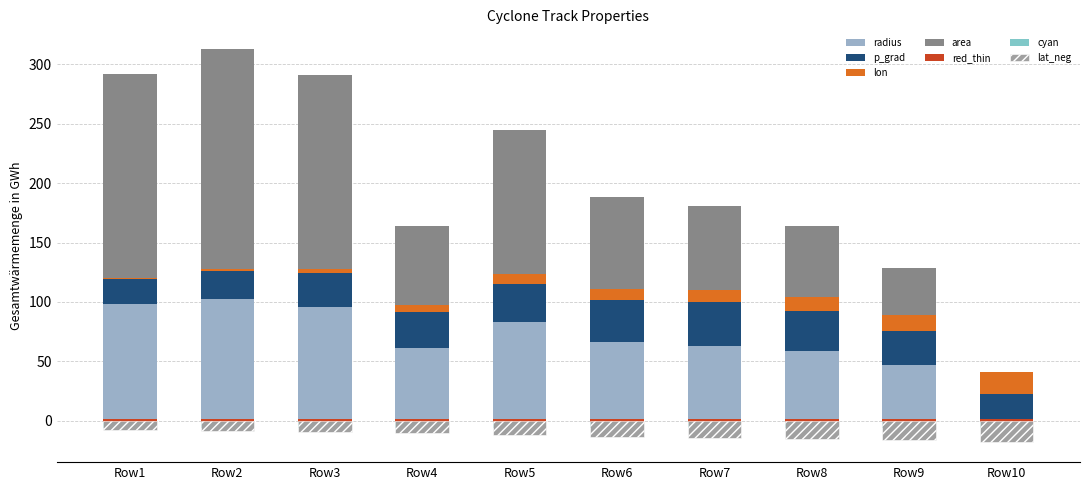

The value of lat at Row7 is -22.0. True or false?

False